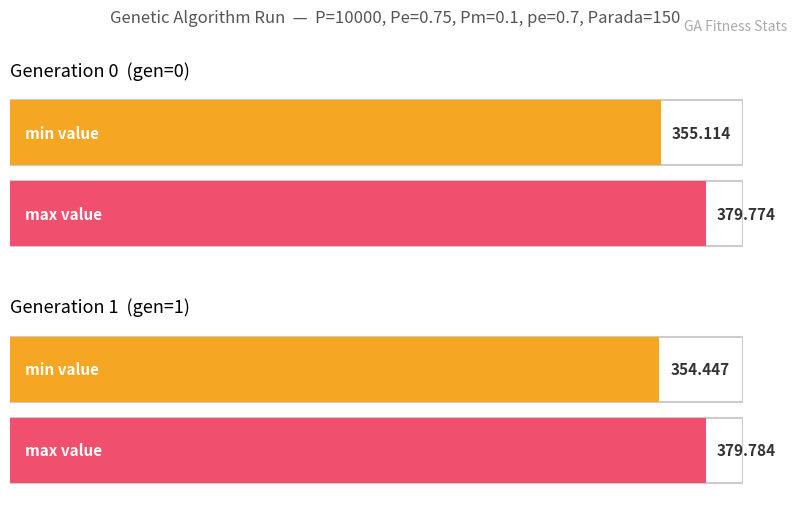

Does the chart contain stacked bars?

No